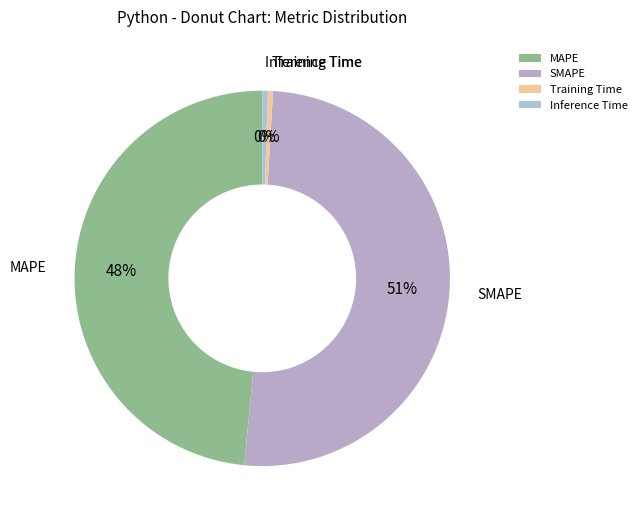

Which category accounts for the majority?

SMAPE